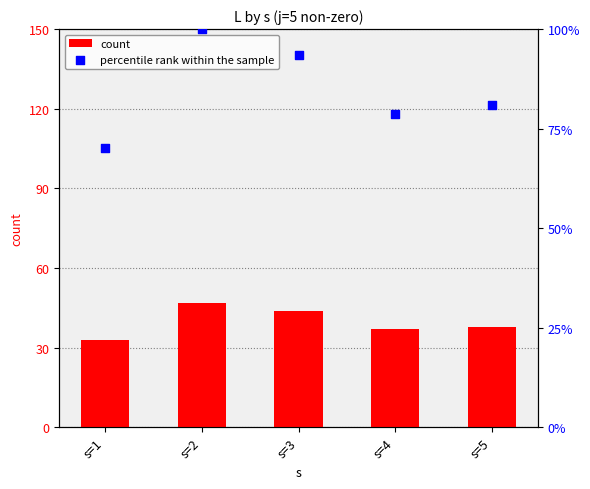

Which series has the largest total across all categories?

percentile rank within the sample